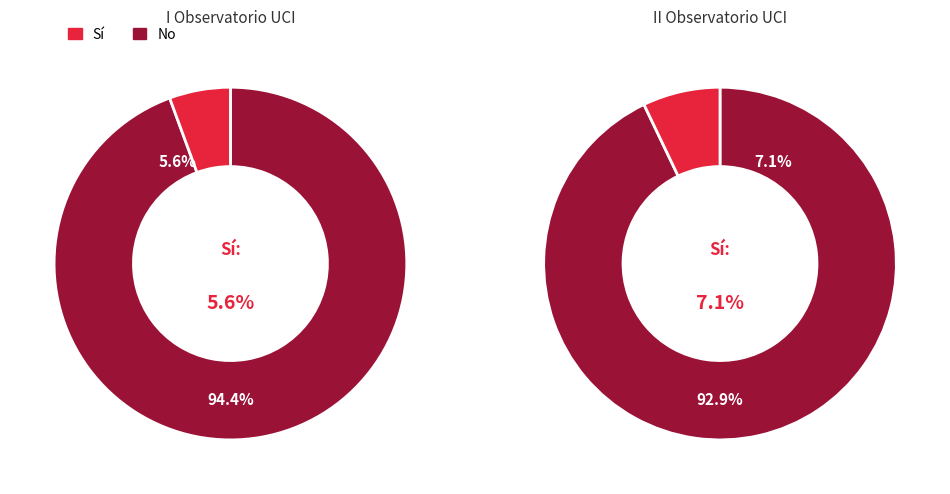

The Algeria slice represents 11% of the pie. True or false?

False